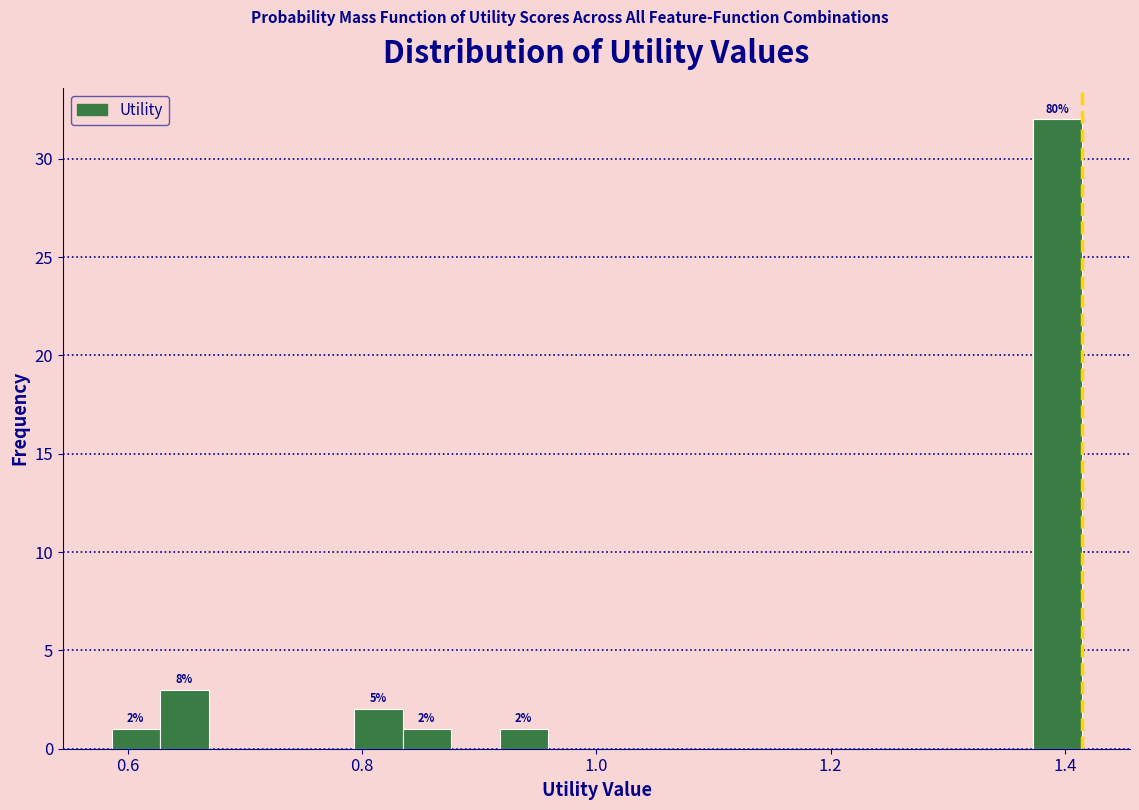

Read against the x-axis, roughly where is the centre of the tallest bar?

1.40